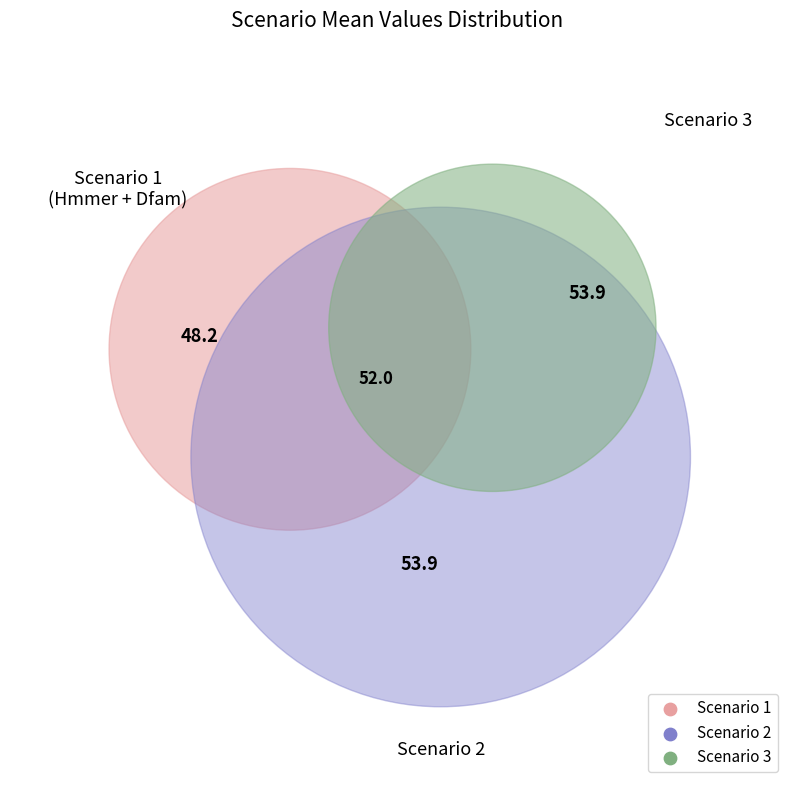

Rank the series at 3 from lowest to highest value.

Scenario 3, Scenario 1, Scenario 2